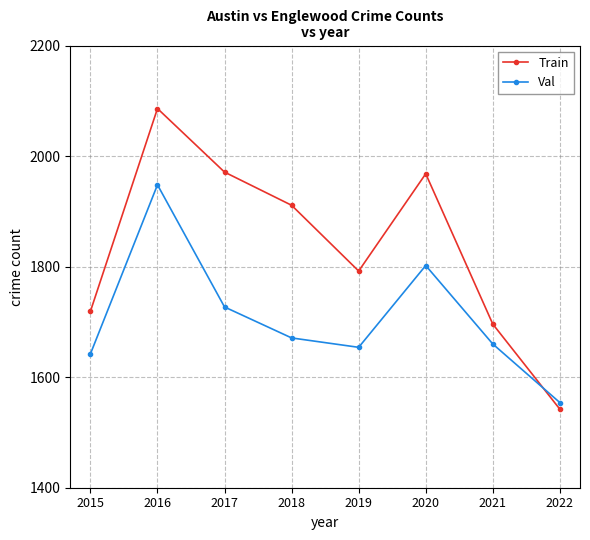

At which category does the chart reach its peak across all series?

2016